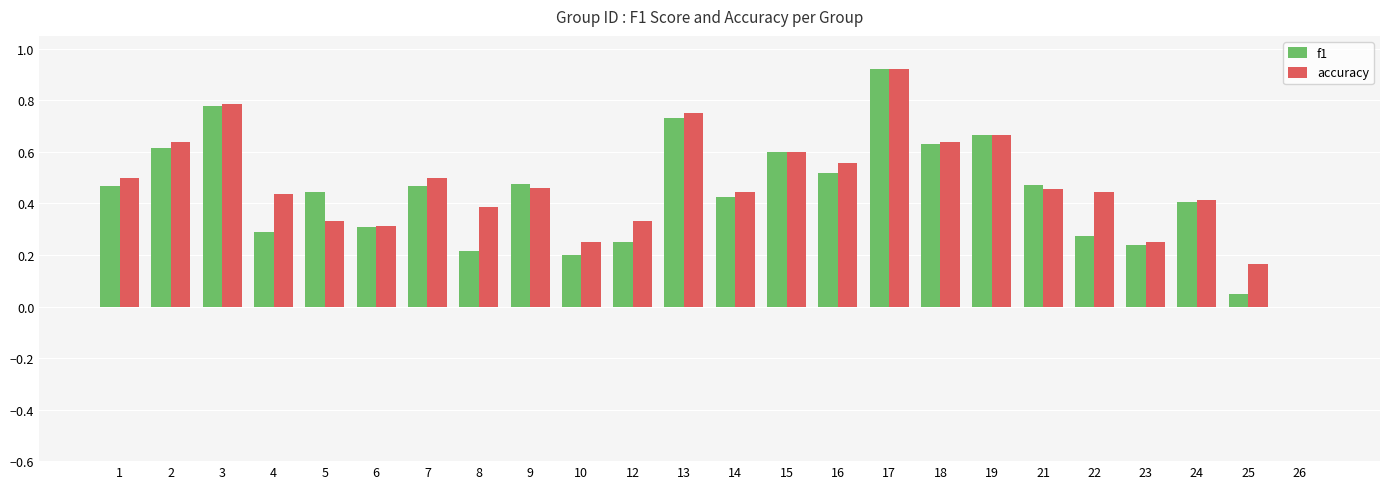

Does the chart contain stacked bars?

No